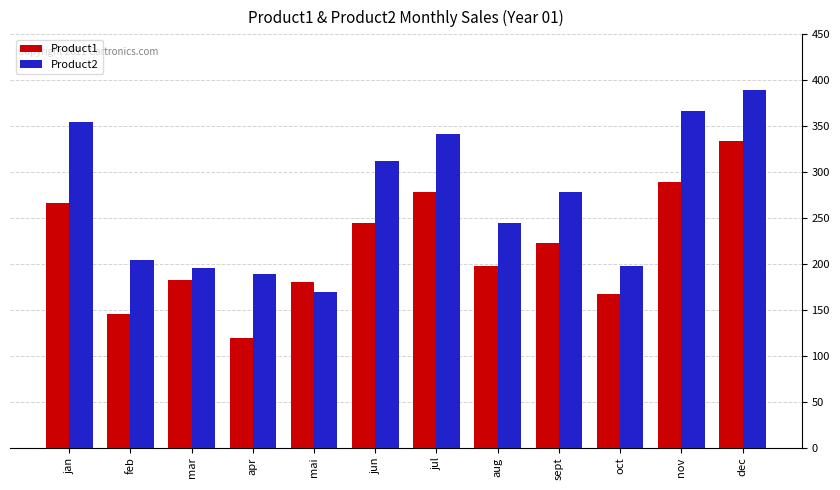

Is it true that Product1 equals 266 at jan?

True